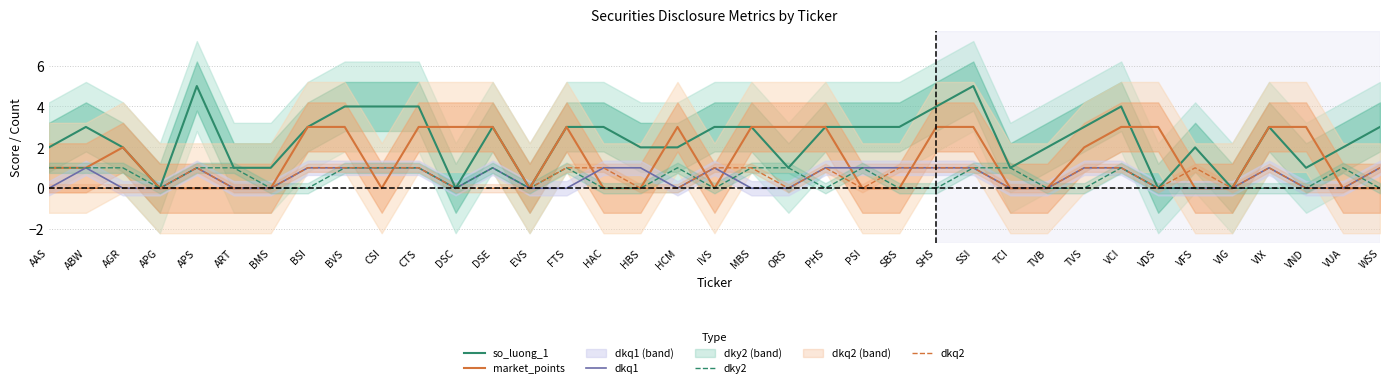

Which series changed the most between MBS and SHS?

so_luong_1